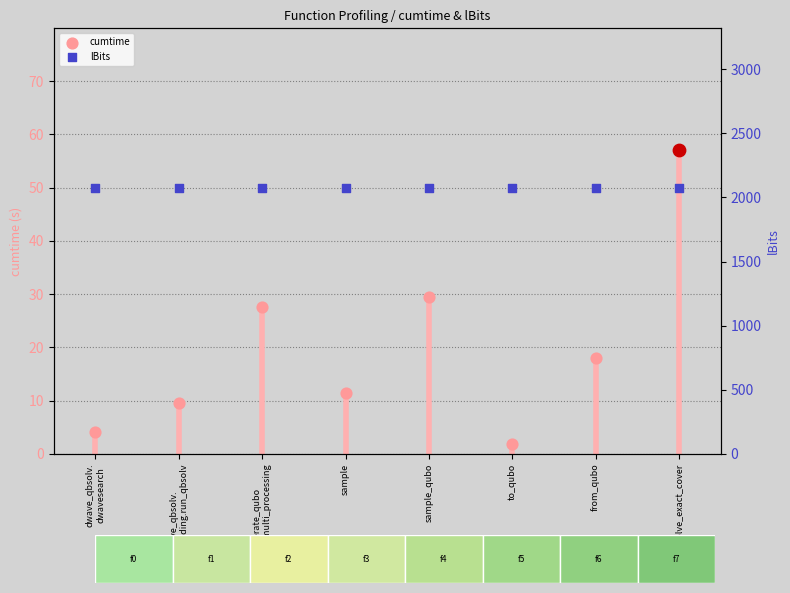

Which series has the widest spread of Y values?

cumtime